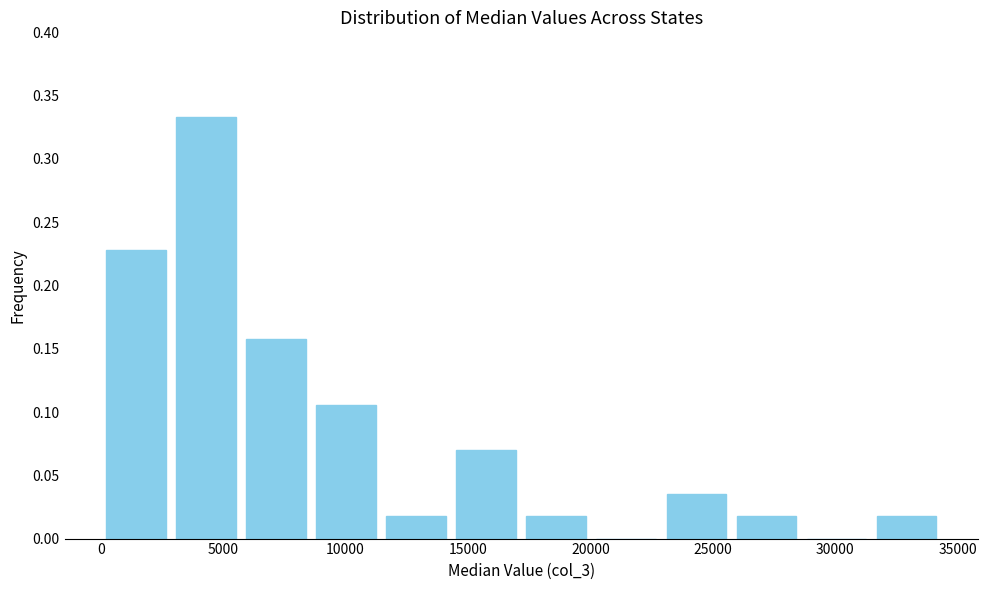

Reading left to right, transcribe this chart: for each bar, give the range it covers on the x-axis and its height. Neither the bar edges nor the heights are printed on the chart, so give them approximately, as read against the axes.

0 to 3000: 0.230
3000 to 5500: 0.335
5500 to 8500: 0.160
8500 to 11500: 0.105
11500 to 14500: 0.020
14500 to 17000: 0.070
17000 to 20000: 0.020
20000 to 23000: 0
23000 to 26000: 0.035
26000 to 28500: 0.020
28500 to 31500: 0
31500 to 34500: 0.020